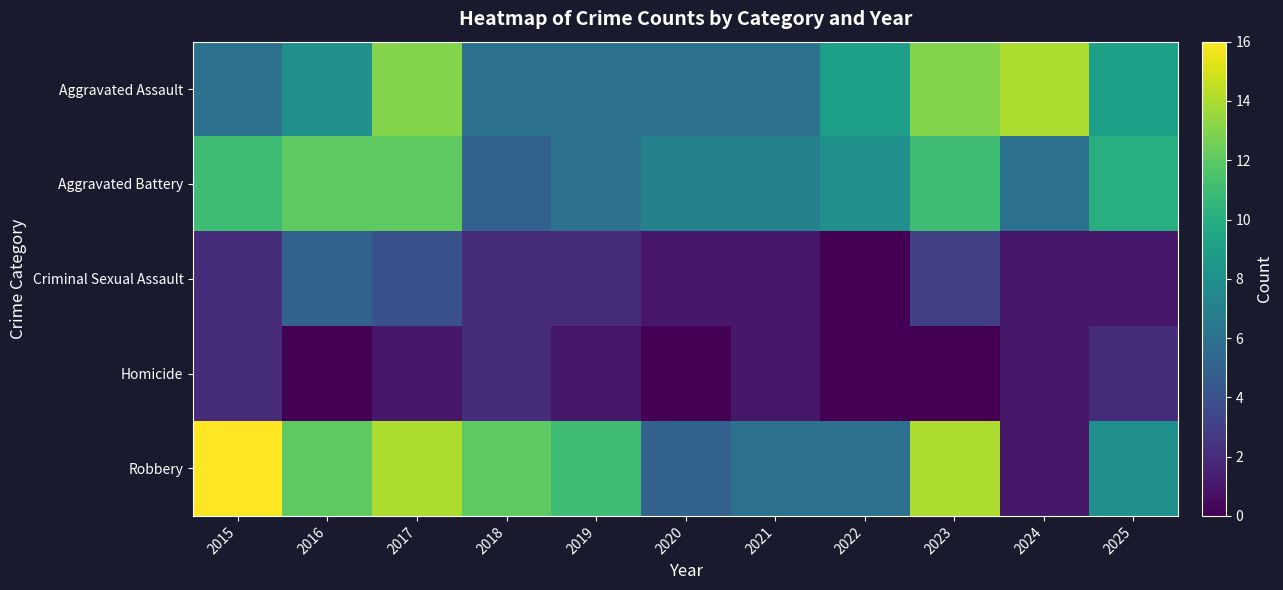

Which series has the widest spread of values?

Robbery